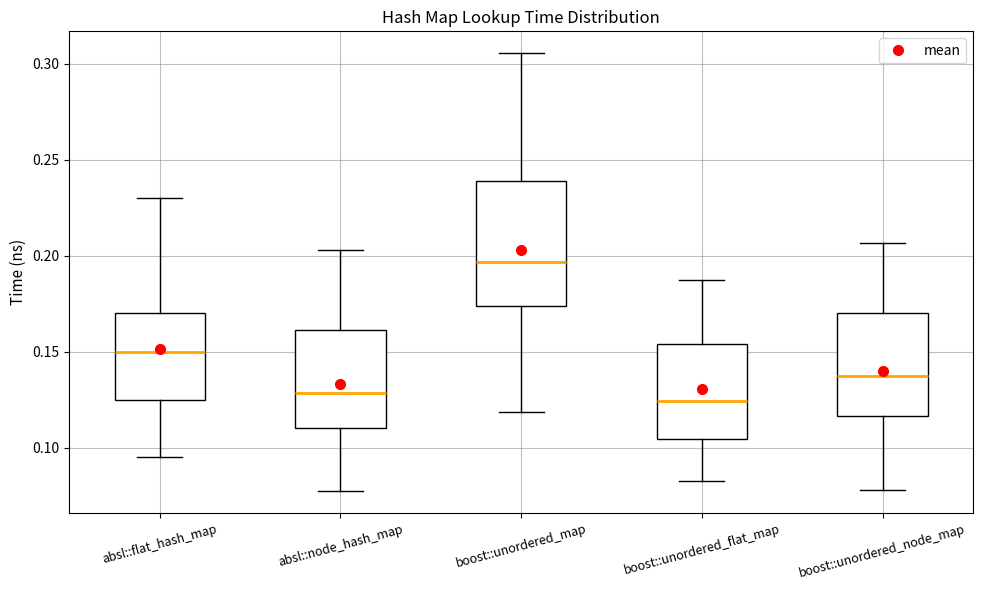

Reading left to right, transcribe this box plot: for each box, give where its median line is, the range the box spans, and where its two whiskers end, as read against the y-axis. The values are not printed on the chart, so give them approximately, as read against the axis.

absl::flat_hash_map: median 0.150, box 0.125 to 0.170, whiskers 0.095 to 0.230
absl::node_hash_map: median 0.130, box 0.110 to 0.160, whiskers 0.075 to 0.205
boost::unordered_map: median 0.195, box 0.175 to 0.240, whiskers 0.120 to 0.305
boost::unordered_flat_map: median 0.125, box 0.105 to 0.155, whiskers 0.085 to 0.185
boost::unordered_node_map: median 0.135, box 0.115 to 0.170, whiskers 0.080 to 0.205